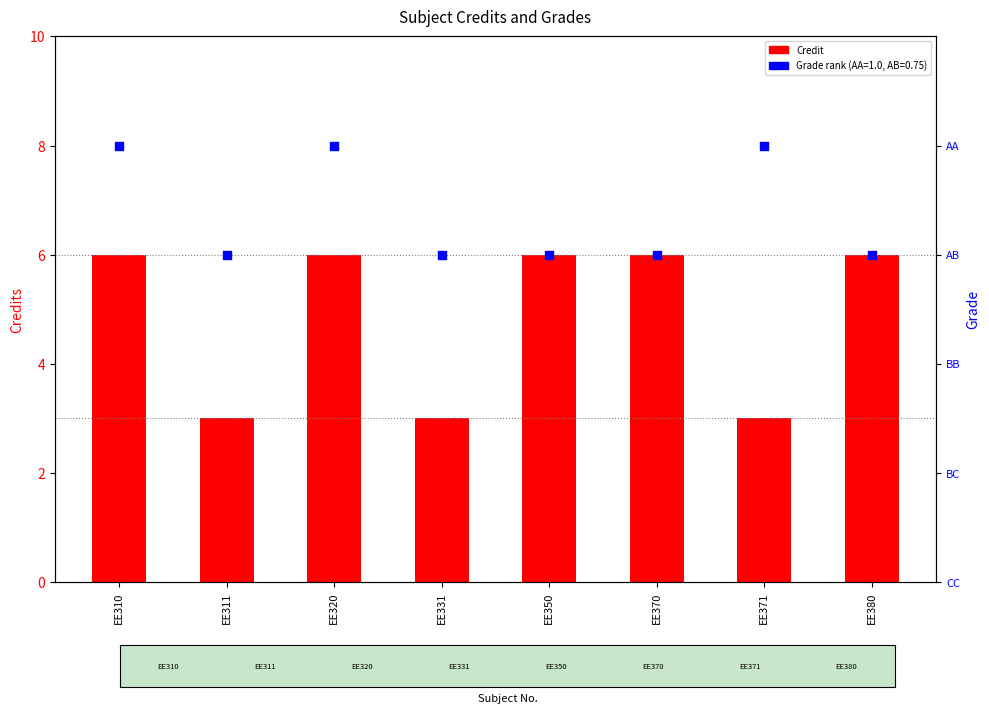

What are all the series names shown in the legend?

Credit, Grade rank